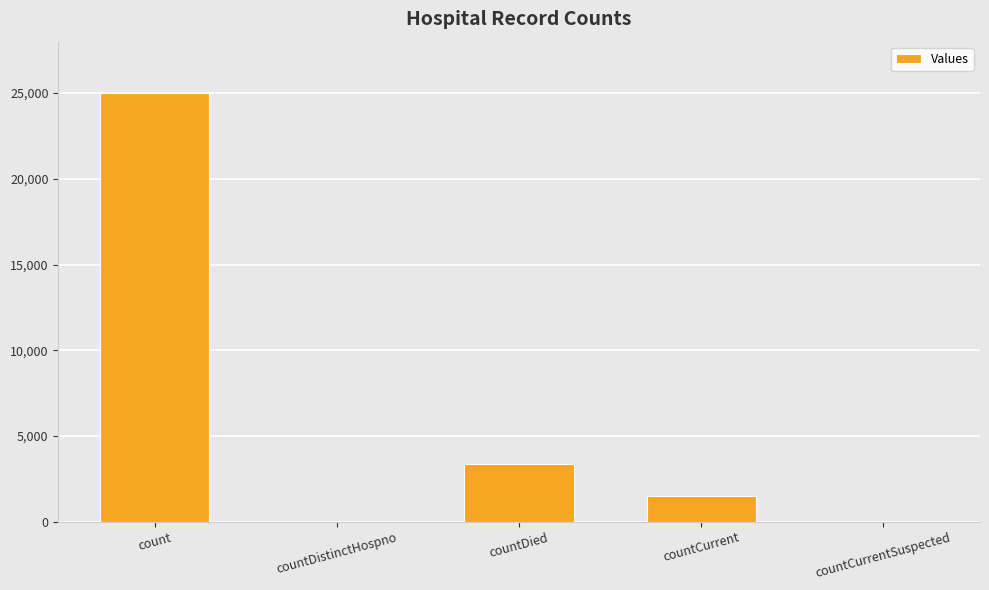

What is the change in value from count to countCurrent?

-23538